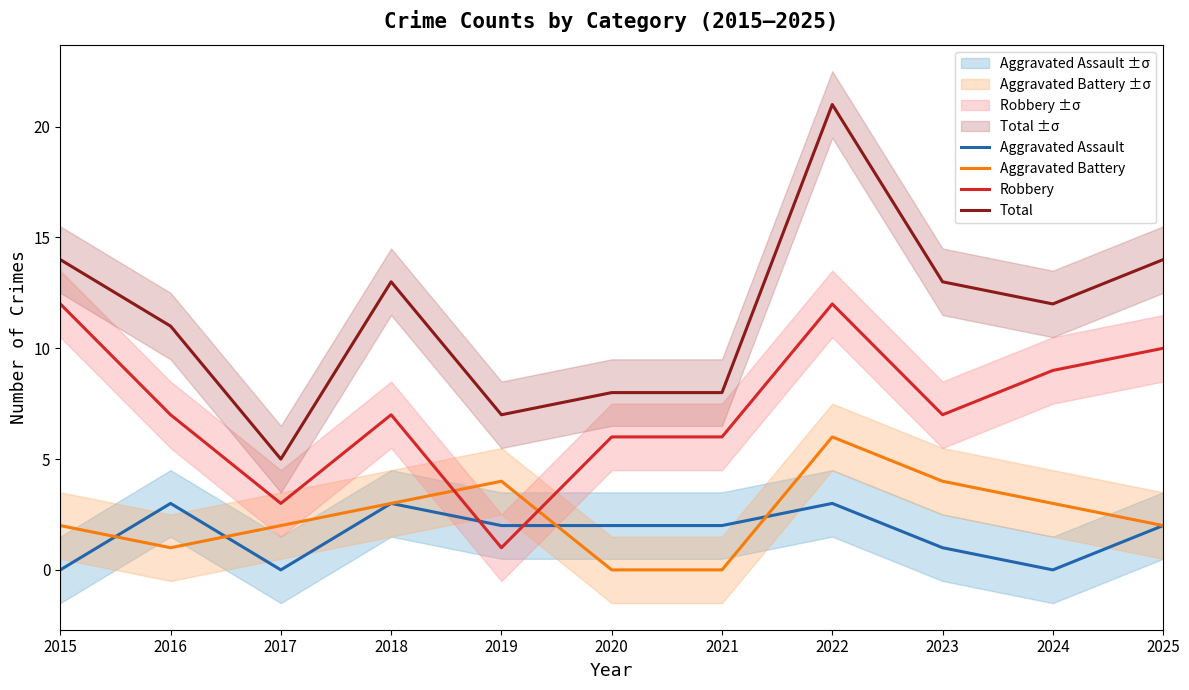

What is the total value across all series at 2017?

10